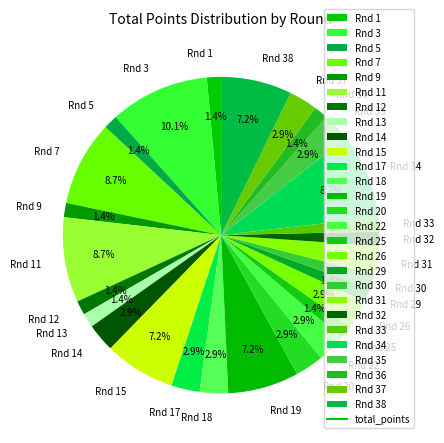

To the nearest percent, what is the average slice percentage?

4%